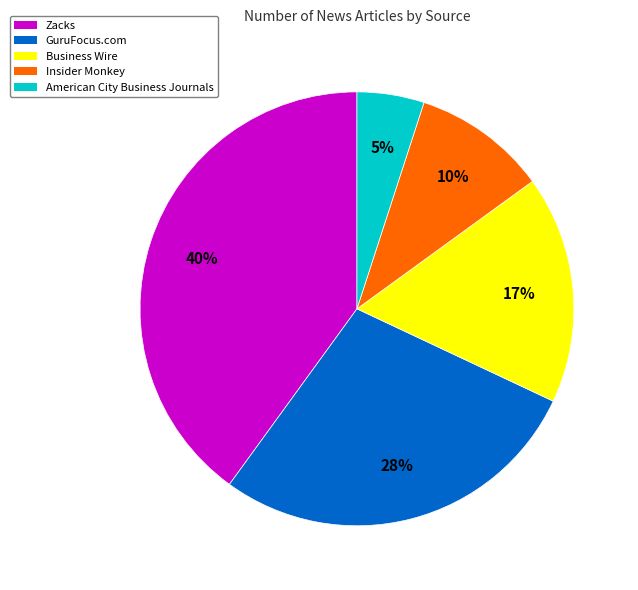

To the nearest percent, what is the difference between the Zacks and Business Wire slice percentages?

23%